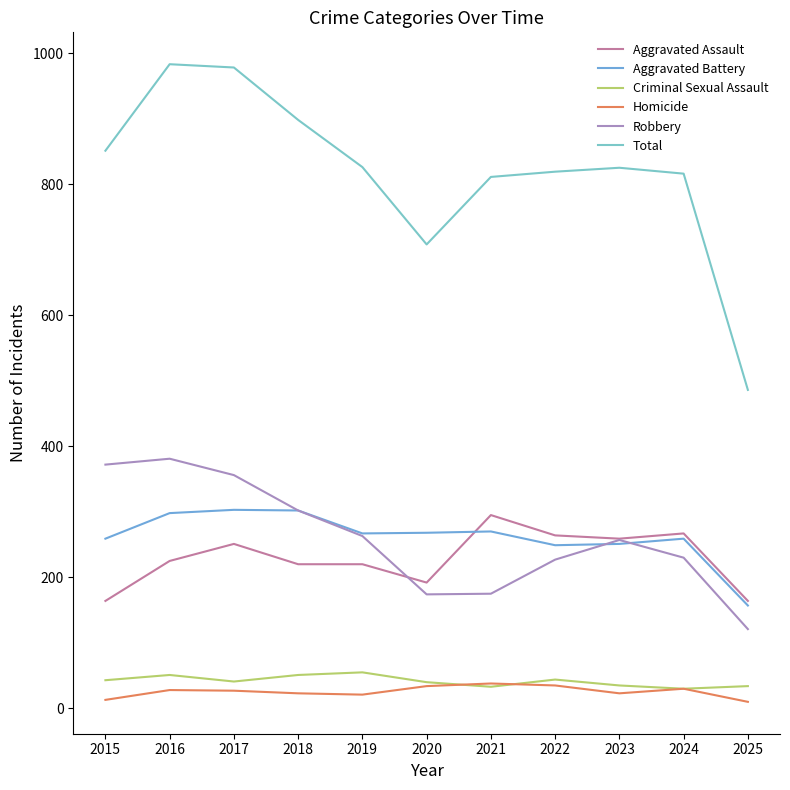

True or false: Criminal Sexual Assault and Aggravated Assault intersect in this chart.

False